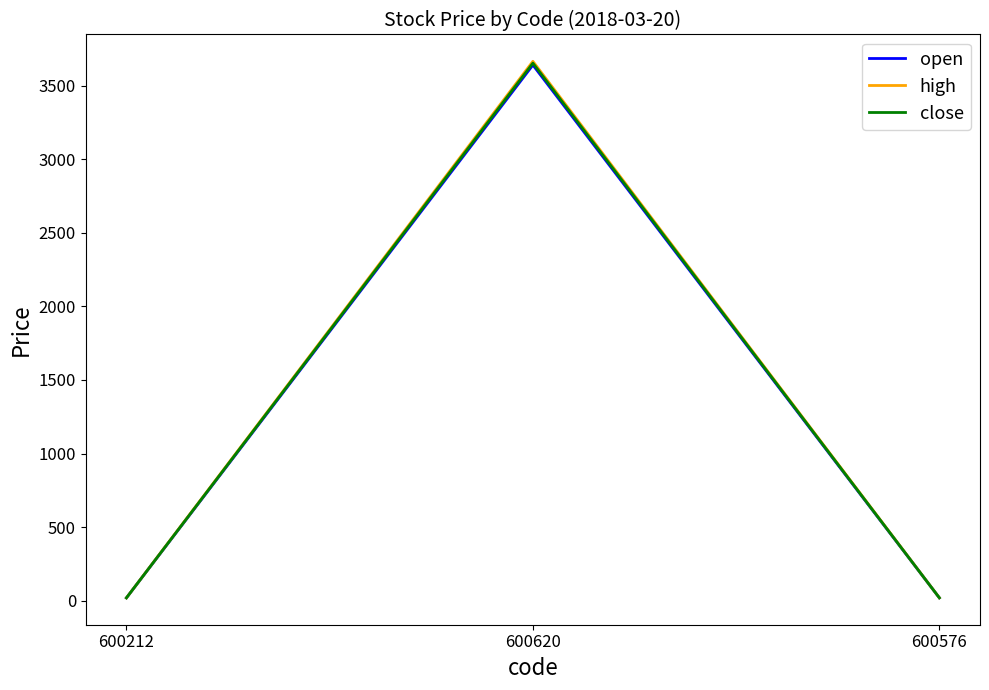

Is it true that close equals 3651.8 at 600620?

True